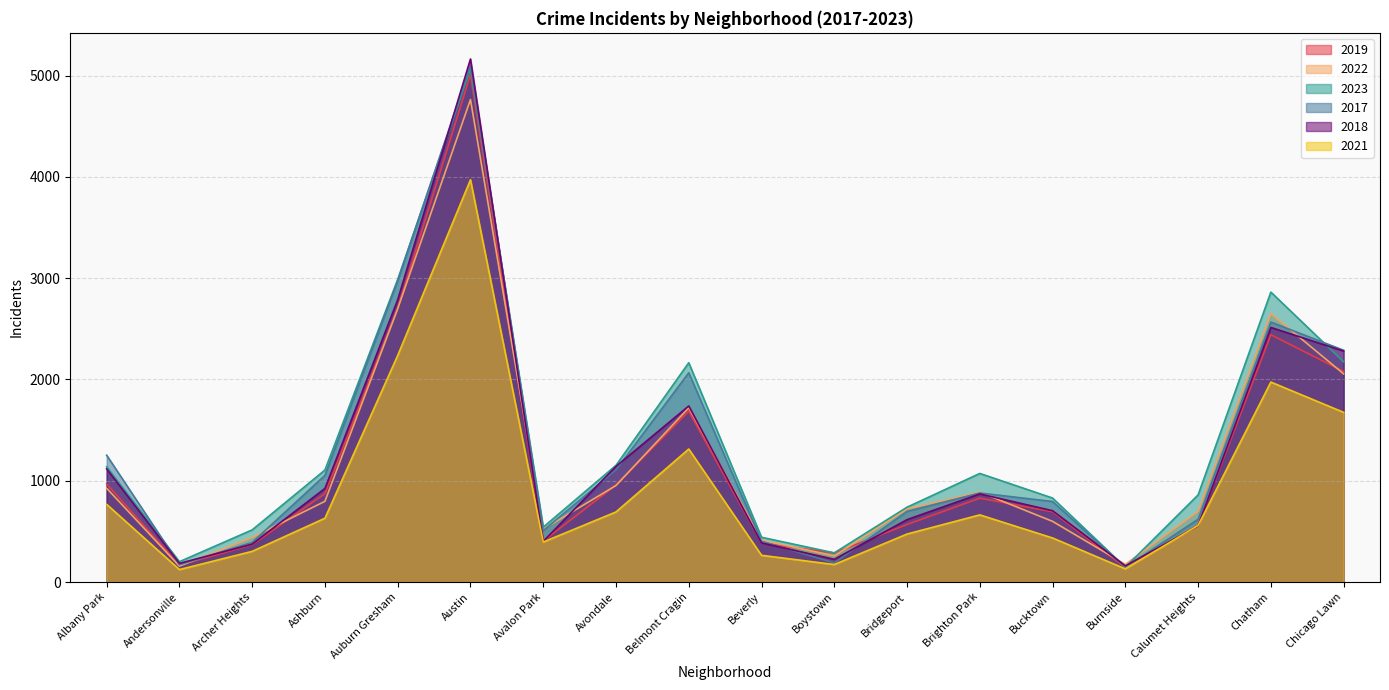

Is it true that 2018 equals 554 at Calumet Heights?

True